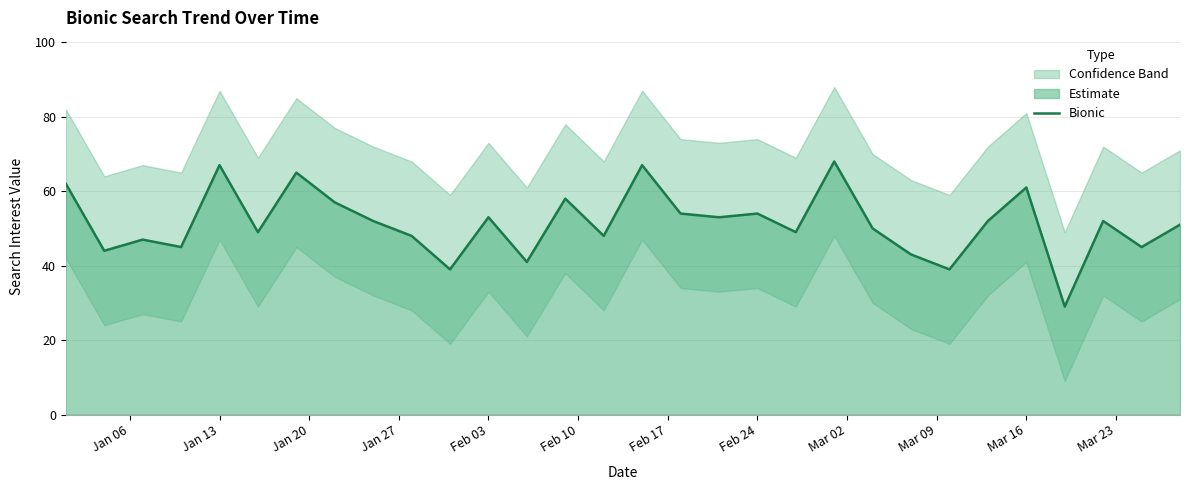

Reading left to right, what are all the values shown in this chart?

62	44	47	45	67	49	65	57	52	48	39	53	41	58	48	67	54	53	54	49	68	50	43	39	52	61	29	52	45	51